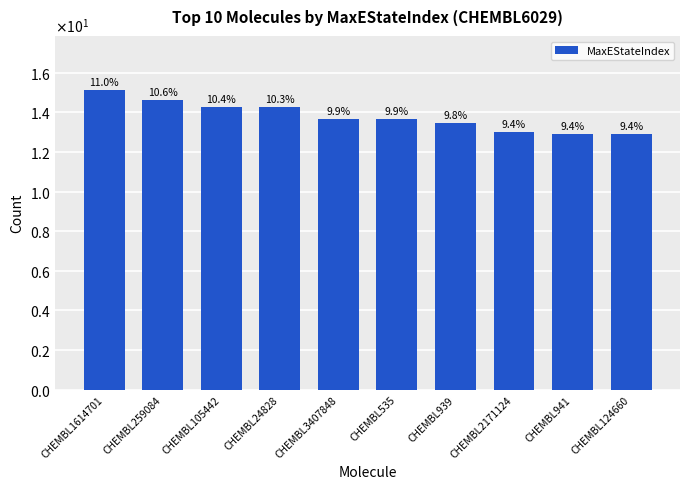

True or false: the data shows 13.7 at CHEMBL535.

True